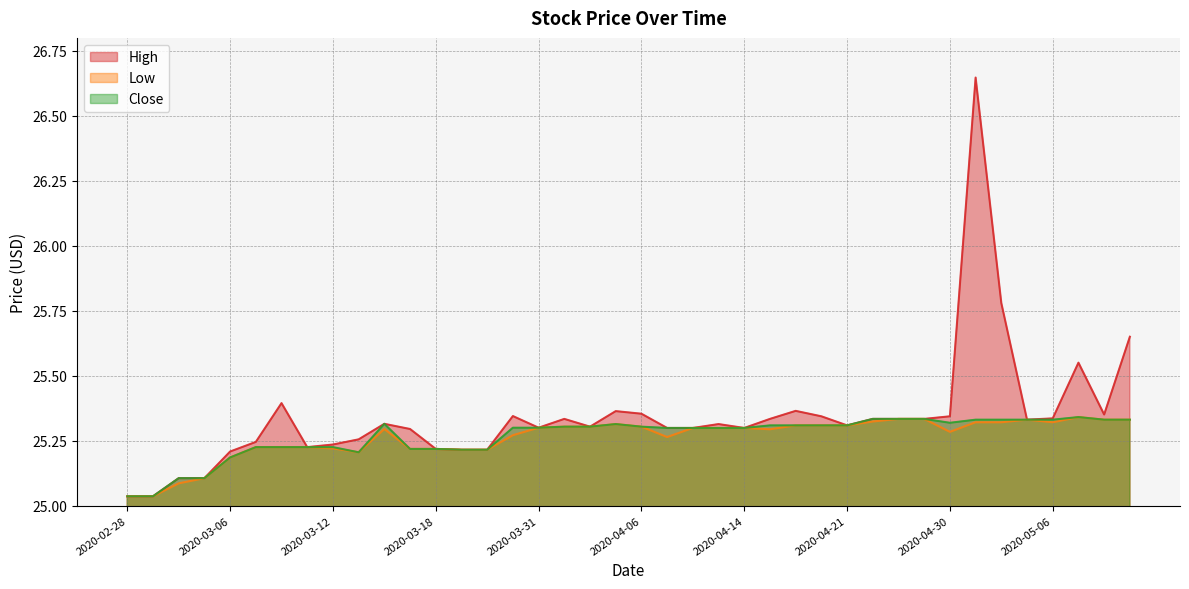

True or false: High and Low cross at least once.

False